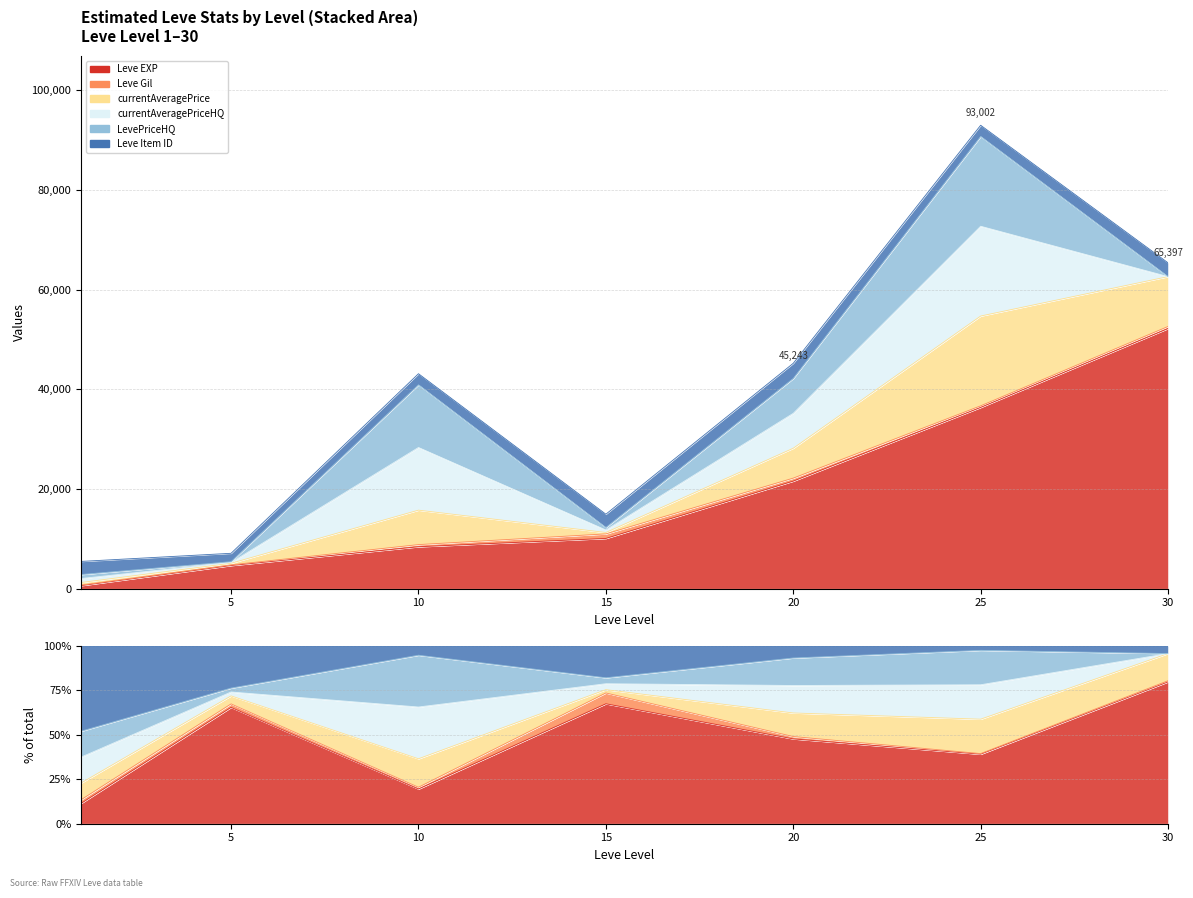

Reading right to left, transcribe all the data shown in this chart.

Leve EXP: 30=52220.0	25=36390.0	20=21600.0	15=10100.0	10=8430.0	5=4660.0	1=630.0
Leve Gil: 30=410.0	25=317.0	20=600.0	15=910.0	10=430.0	5=140.0	1=112.0
currentAveragePrice: 30=10000.0	25=18015.0	20=6000.0	15=280.0	10=6913.0	5=321.4	1=516.7
currentAveragePriceHQ: 30=0.0	25=18015.0	20=7000.0	15=500.0	10=12574.5	5=155.5	1=800.0
LevePriceHQ: 30=0.0	25=18015.0	20=7000.0	15=500.0	10=12574.5	5=155.5	1=800.0
Leve Item ID: 30=2767.0	25=2250.0	20=3043.0	15=2672.0	10=2229.0	5=1685.0	1=2631.0